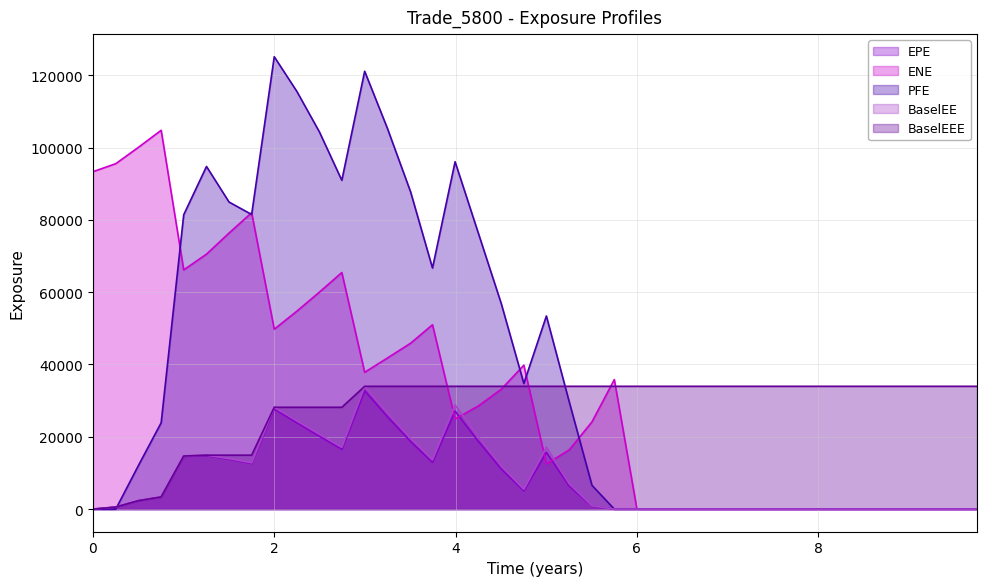

Which series has the largest total across all categories?

PFE